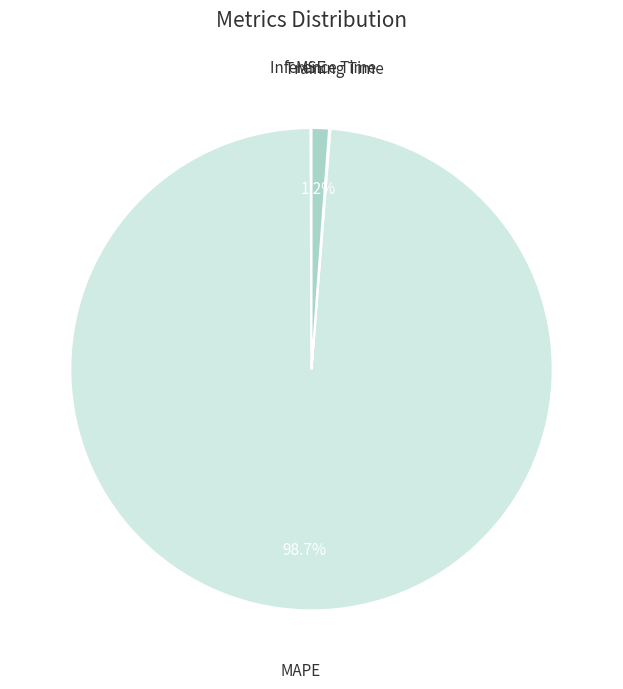

The MAPE slice represents 99% of the pie. True or false?

True